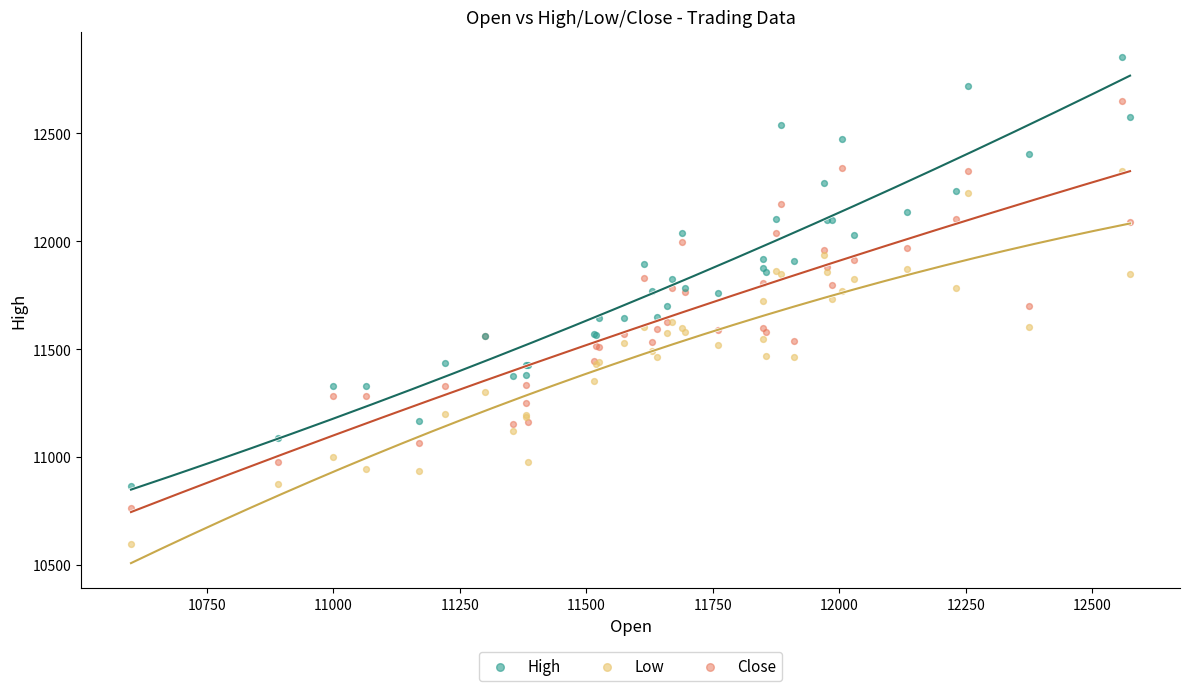

What are all the series names shown in the legend?

High, Low, Close